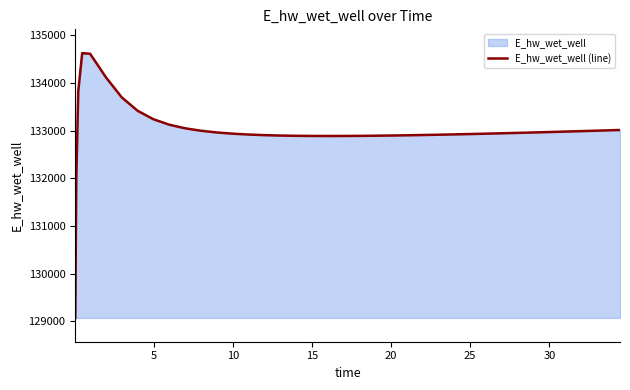

How many values are below 132945?

20